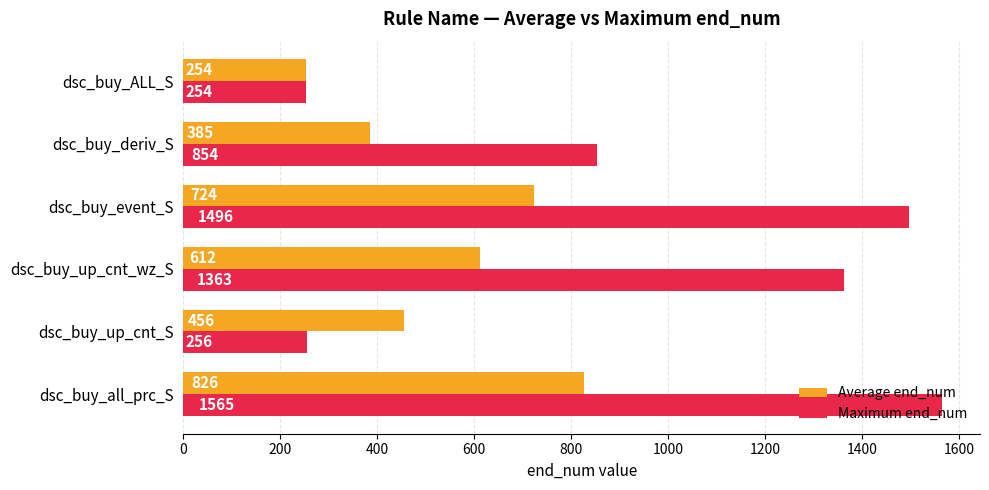

What is the sum of the Average end_num values at dsc_buy_up_cnt_S and dsc_buy_up_cnt_wz_S?

1068